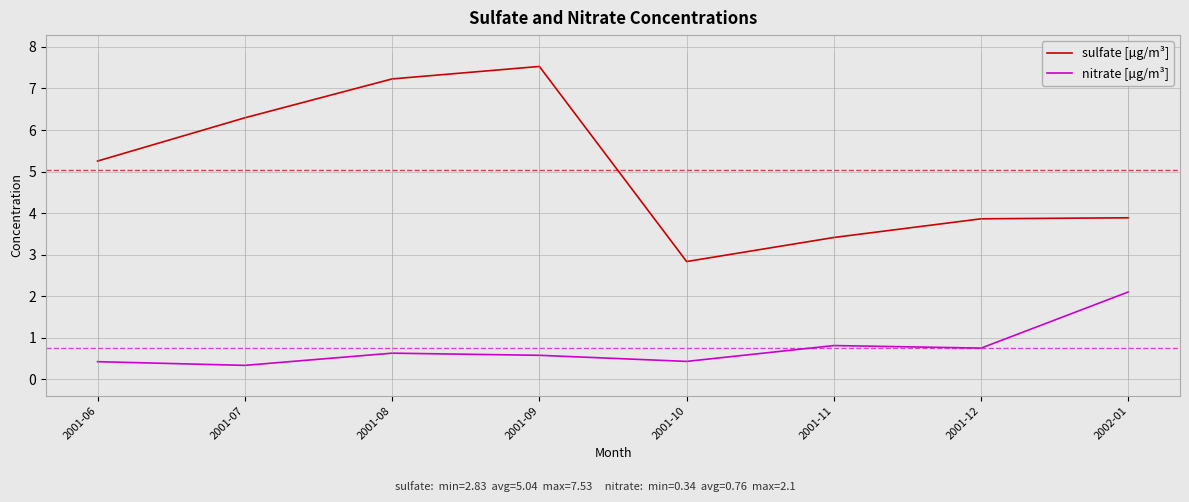

What is the average value of the nitrate [µg/m³] series?

0.8